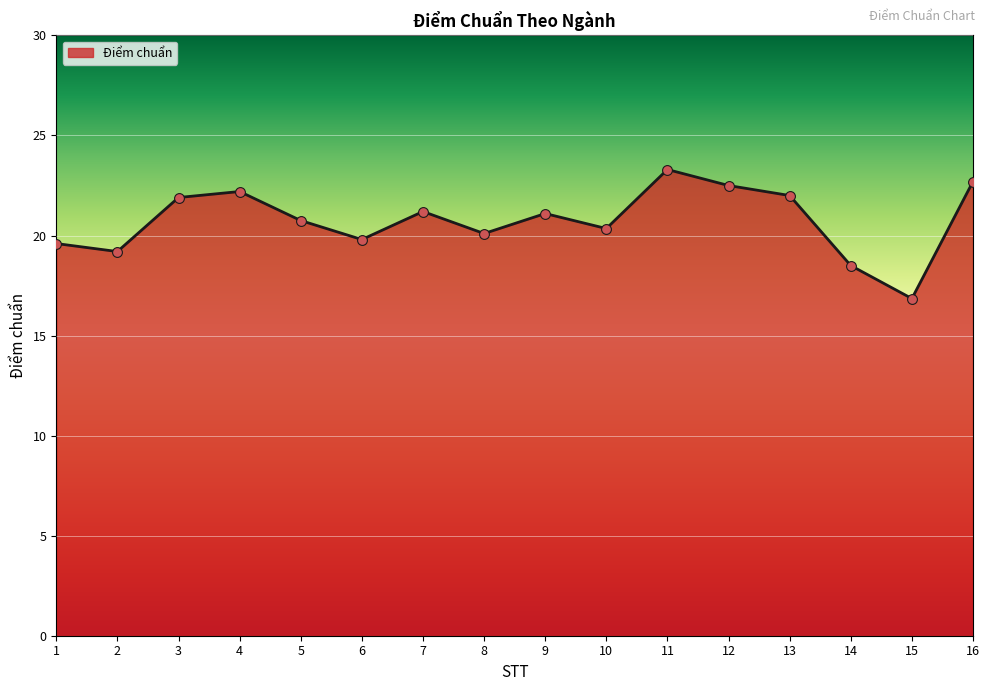

Between 11 and 8, which is larger?

11